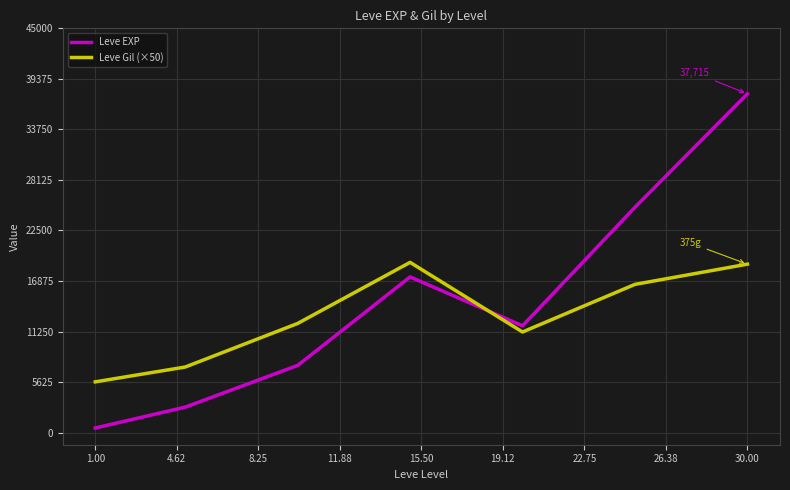

What is the difference between the maximum and second lowest values in the Leve EXP series?

34880